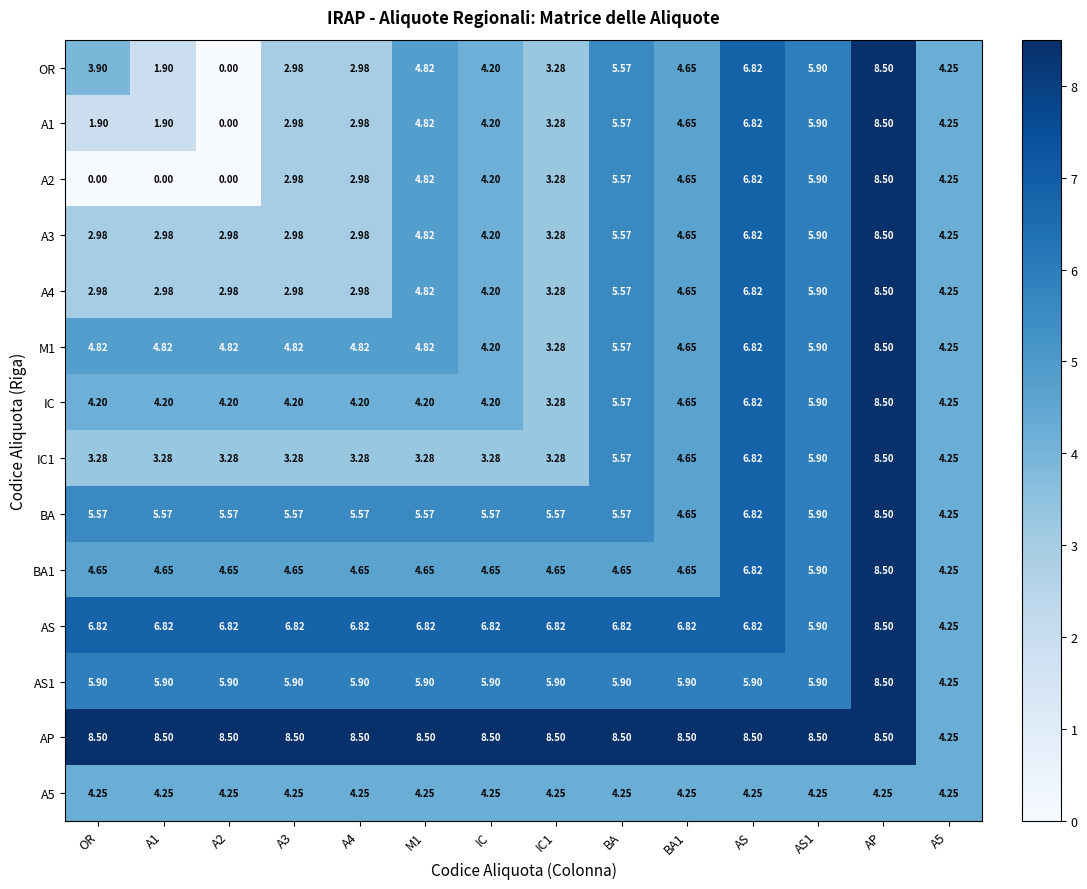

At which label does A2 reach its peak?

AP